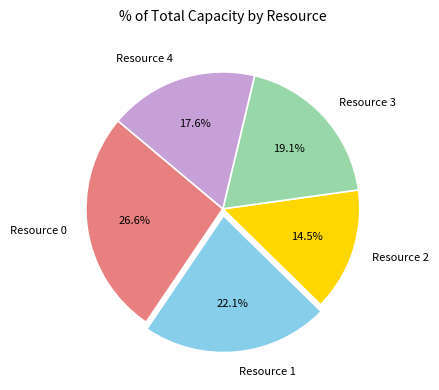

Which slice is the smallest?

Resource 2